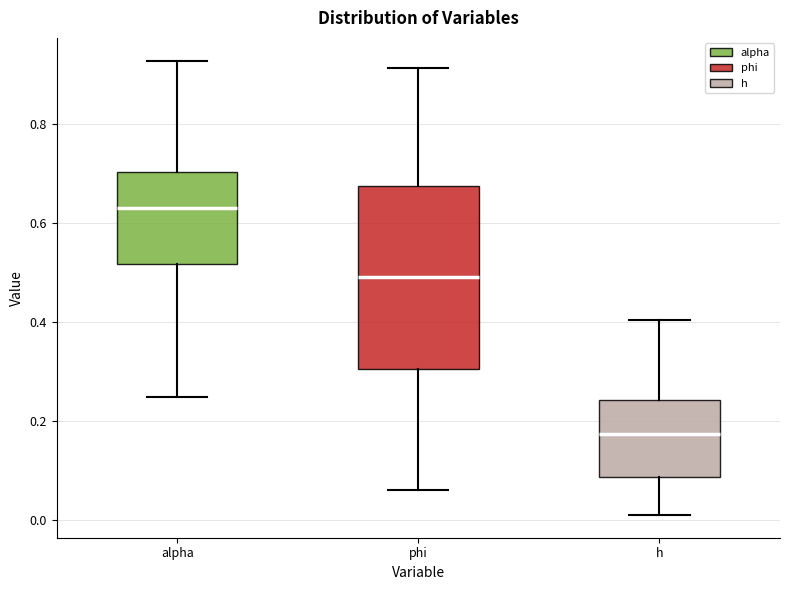

Where does the median line of the box for phi sit on the y-axis? The values are not printed on the chart, so give them approximately, as read against the axis.

0.50